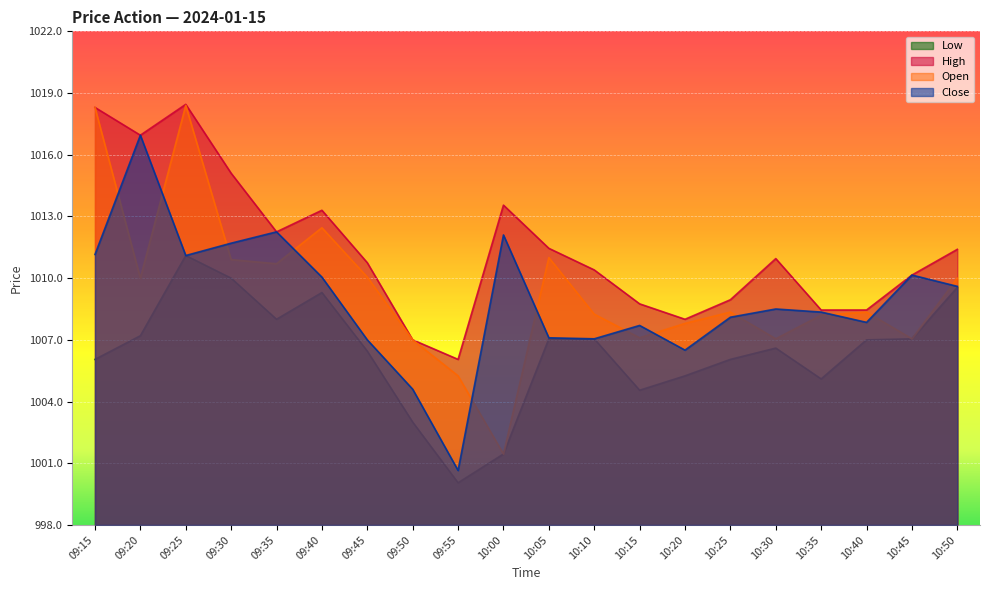

What is the value of the Open point at the 5th from the left?

1010.7